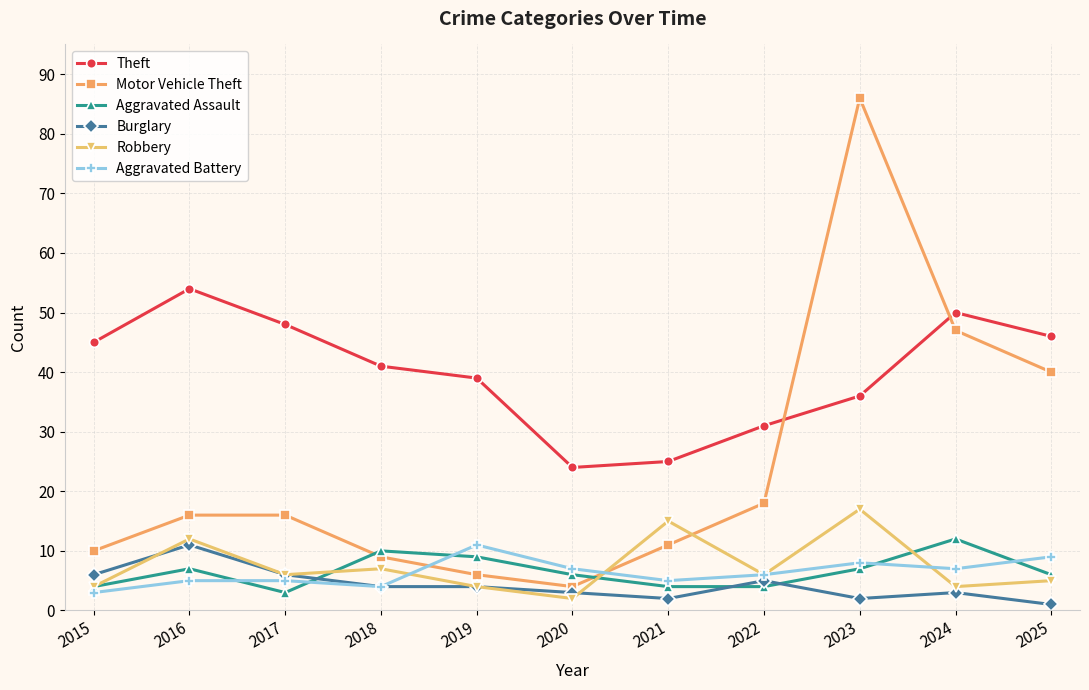

Where does the Theft series first go above 41?

2015